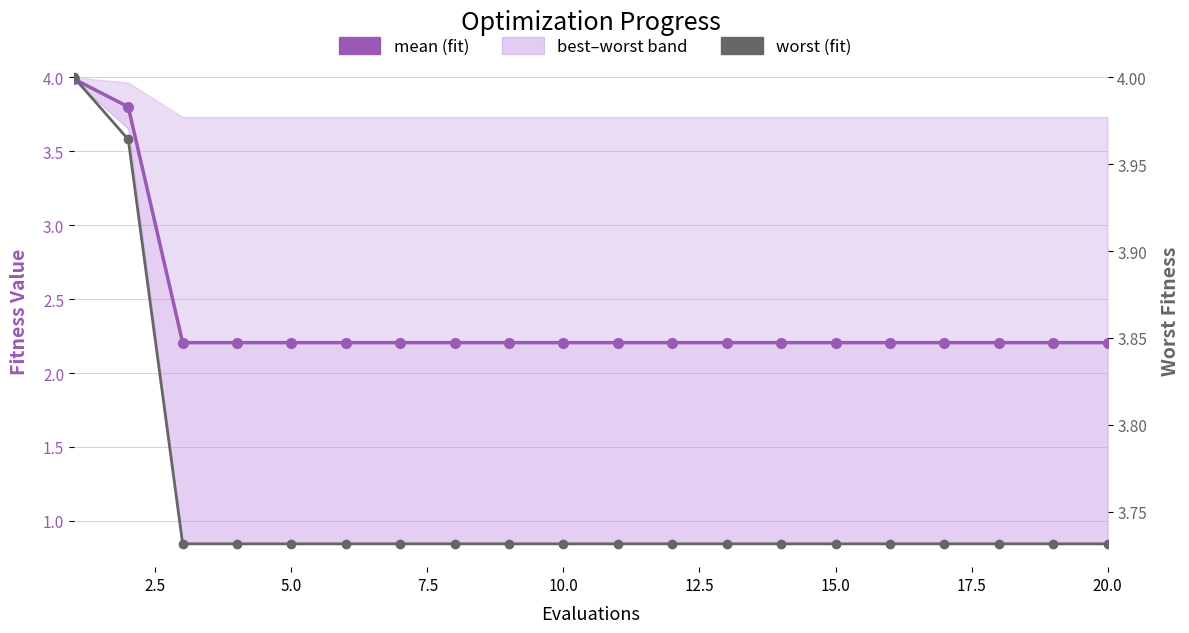

Is the value of mean at 17 greater than the value of worst at 2.5?

No